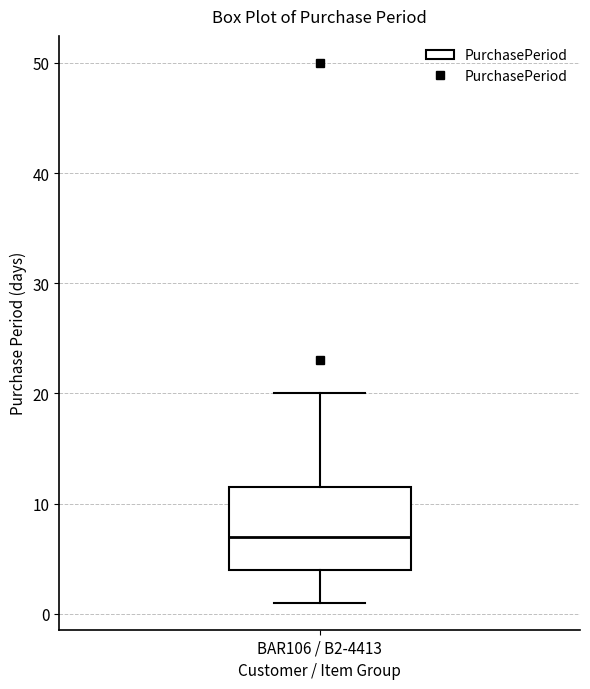

Where is the upper edge of the box for BAR106 / B2-4413 on the y-axis? The values are not printed on the chart, so give them approximately, as read against the axis.

12